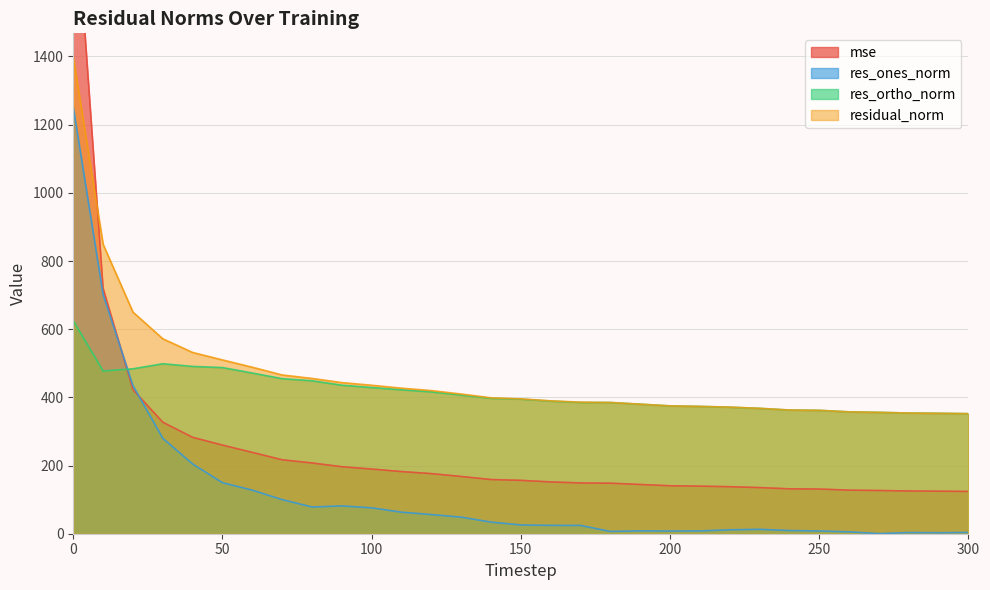

Between 0 and 80, which series saw the biggest shift?

mse